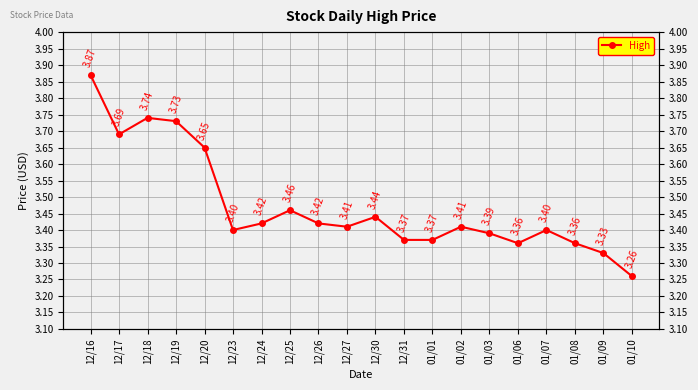

Rank the categories by value from lowest to highest.

01/10, 01/09, 01/06, 01/08, 12/31, 01/01, 01/03, 12/23, 01/07, 12/27, 01/02, 12/24, 12/26, 12/30, 12/25, 12/20, 12/17, 12/19, 12/18, 12/16